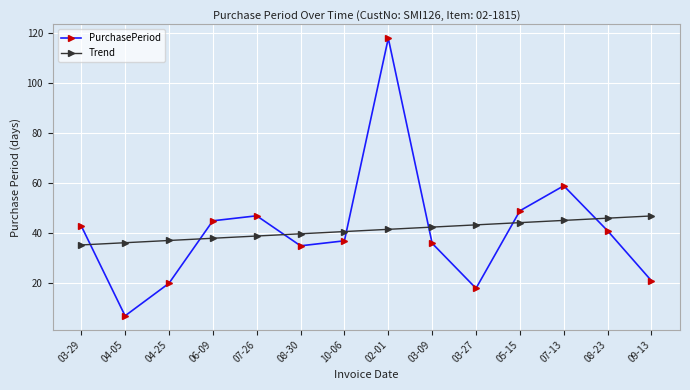

Which series has the widest spread of values?

PurchasePeriod